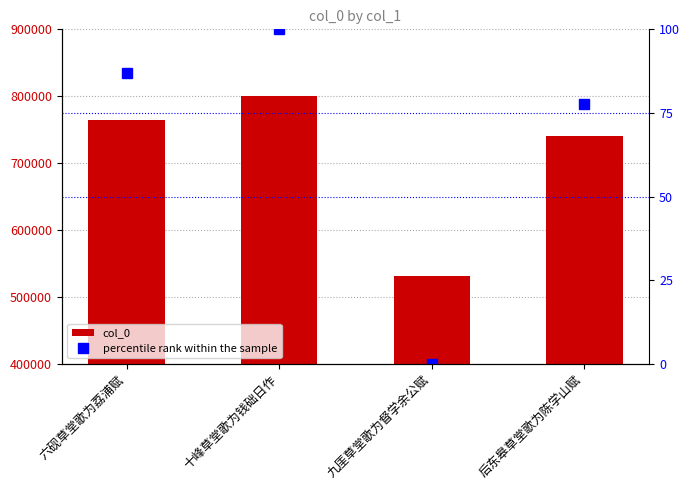

Are the bars horizontal?

No